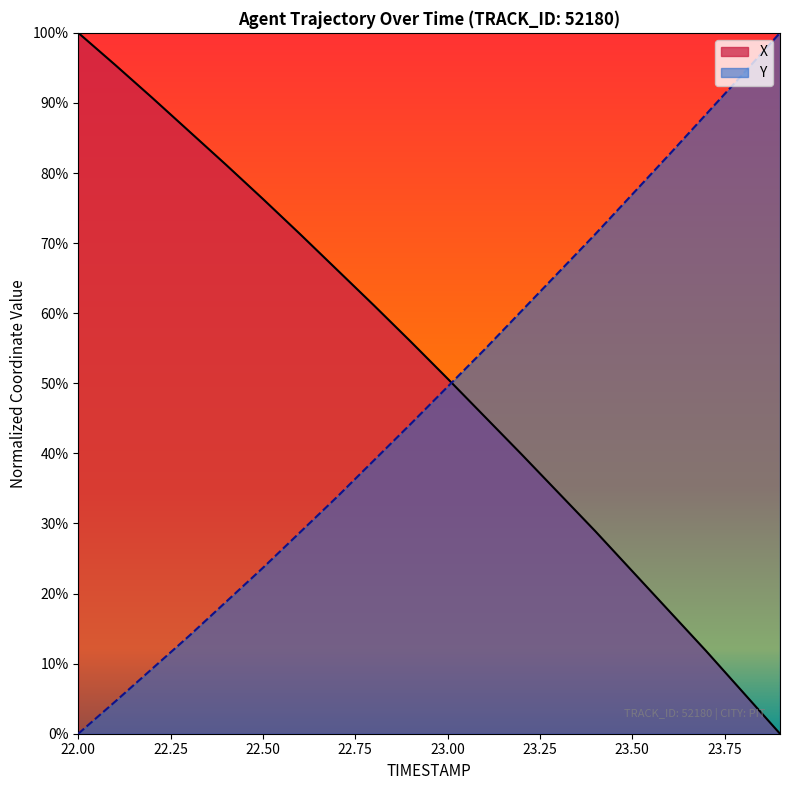

Does the chart display data point markers on the line(s)?

No